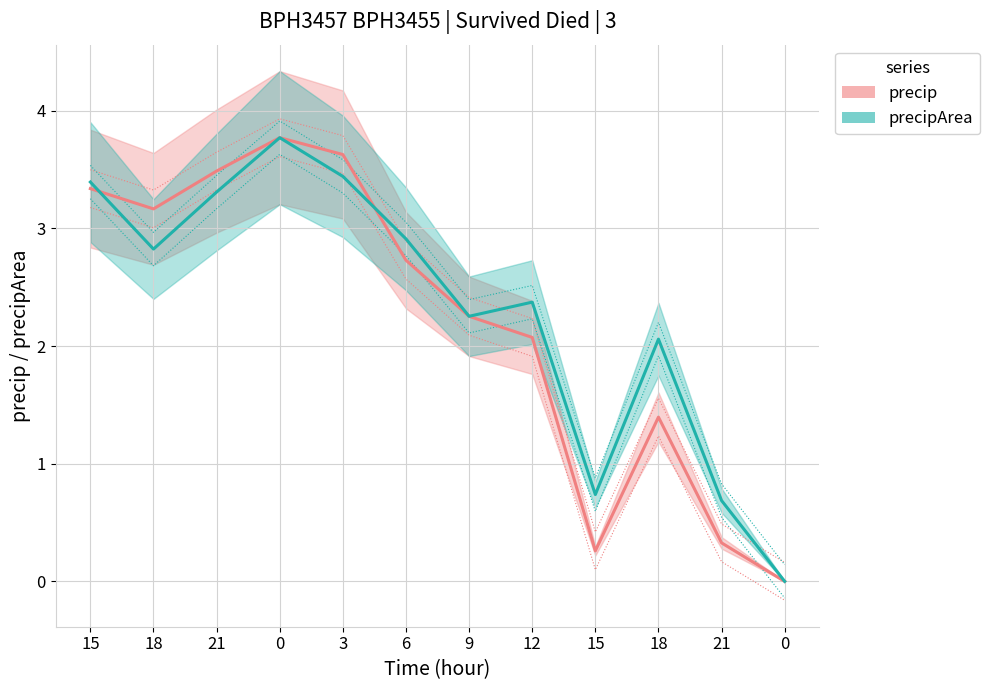

Which series has the widest spread of values?

precip